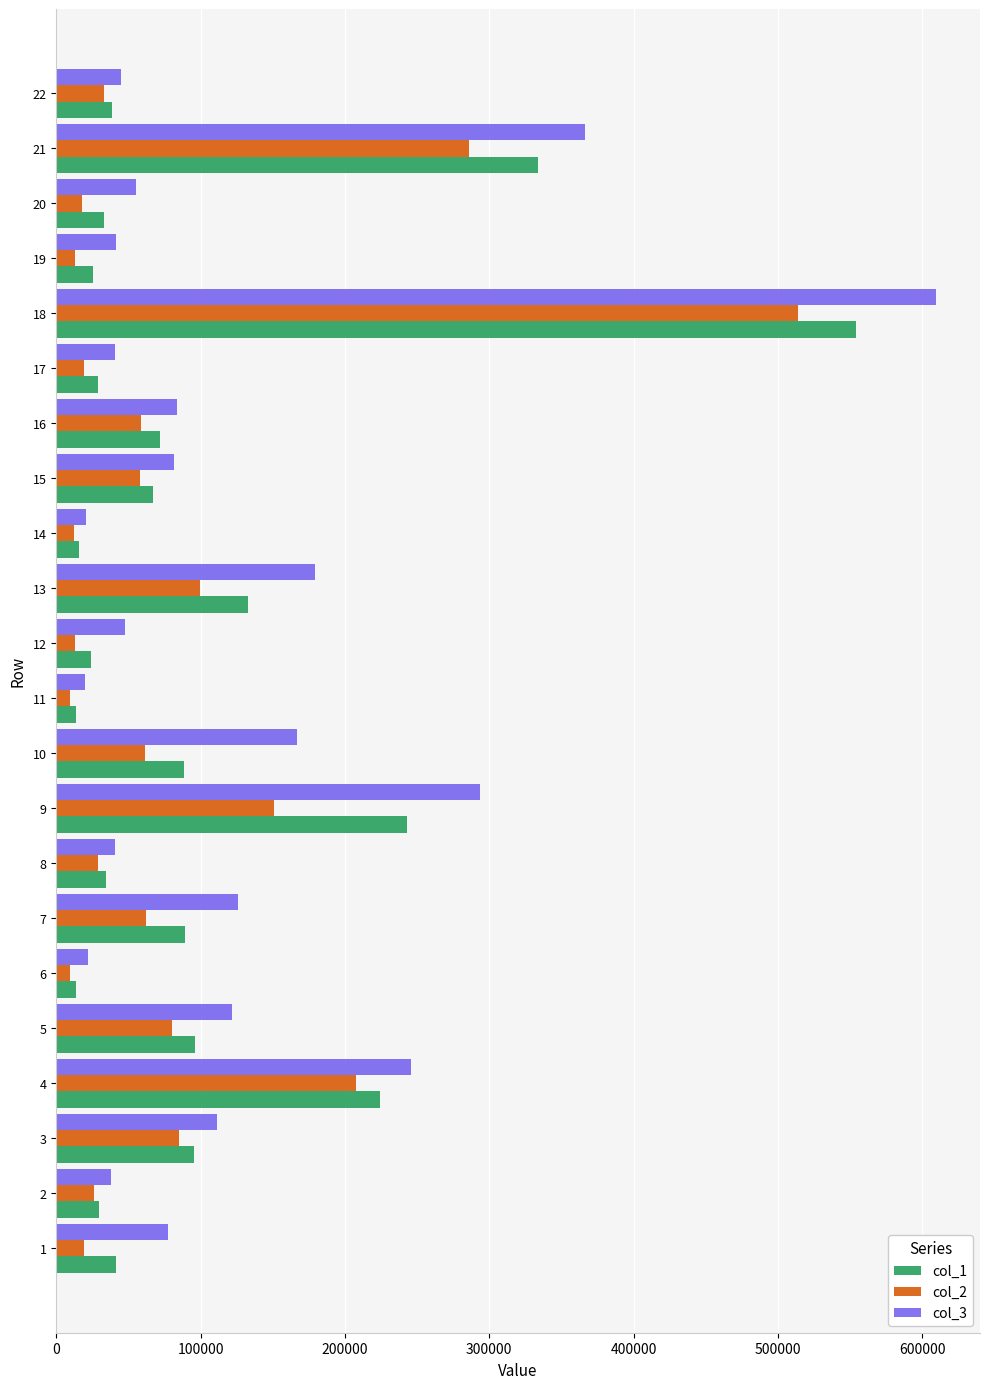

Read the col_1 value at 16.

71864.5